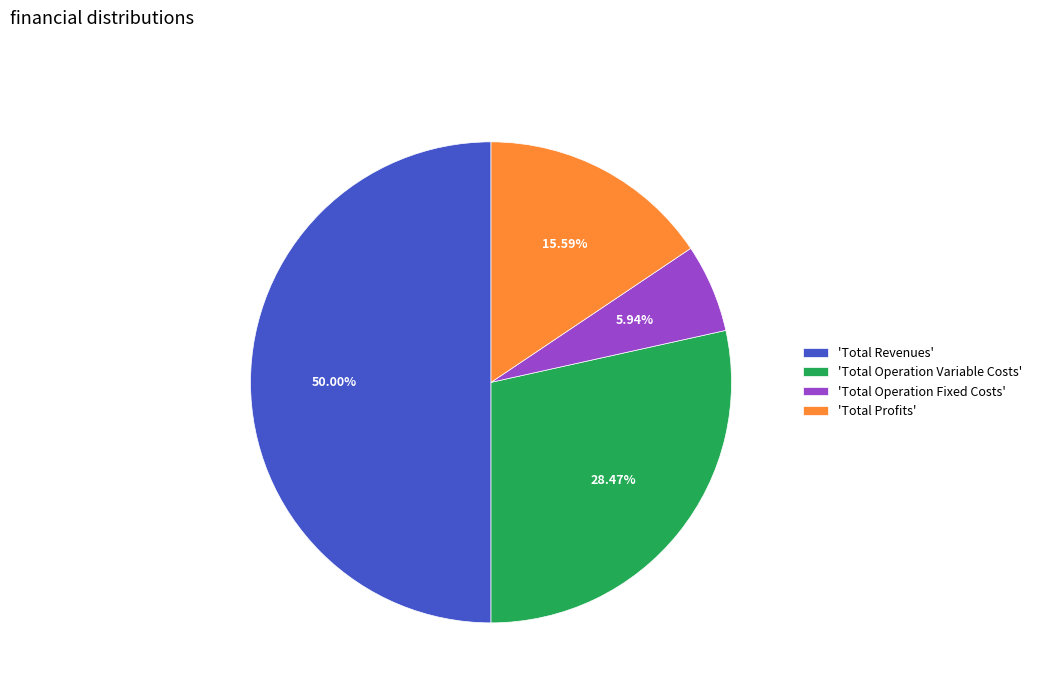

What is the ratio of the value at 'Total Revenues' to the value at 'Total Operation Variable Costs'?

1.8